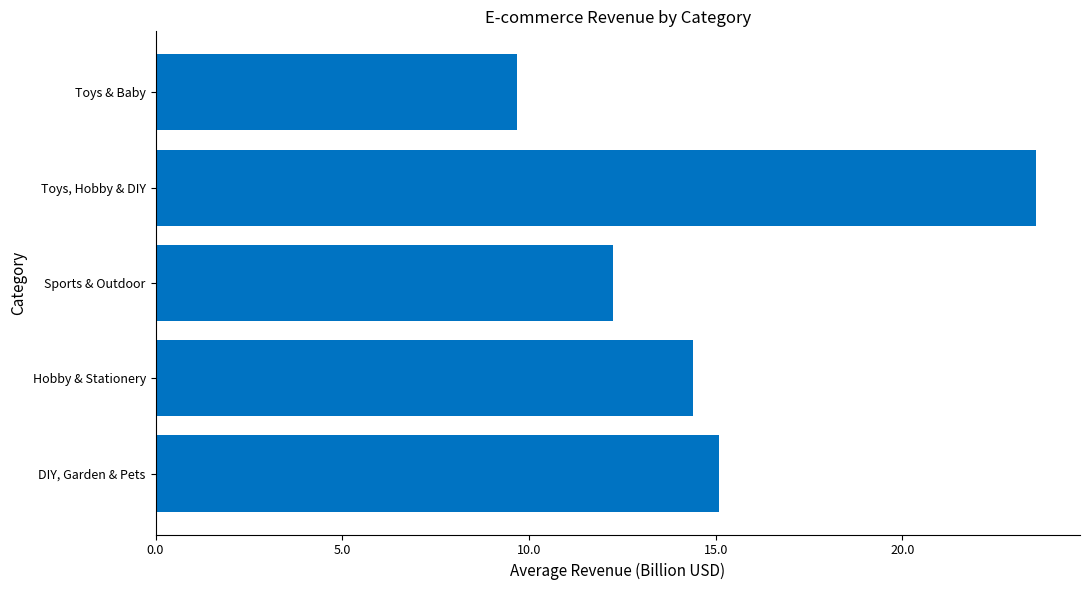

What is the sum of the values at Hobby & Stationery and DIY, Garden & Pets?

29.5